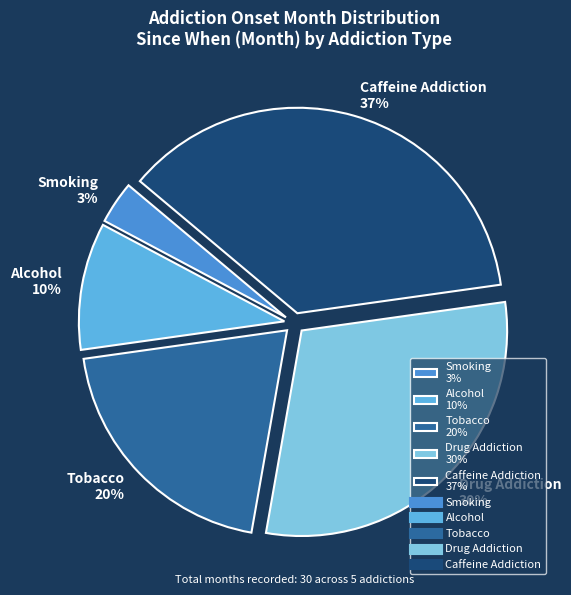

Approximately how many times larger is the value at Alcohol 10% compared to Drug Addiction 30%?

0.3